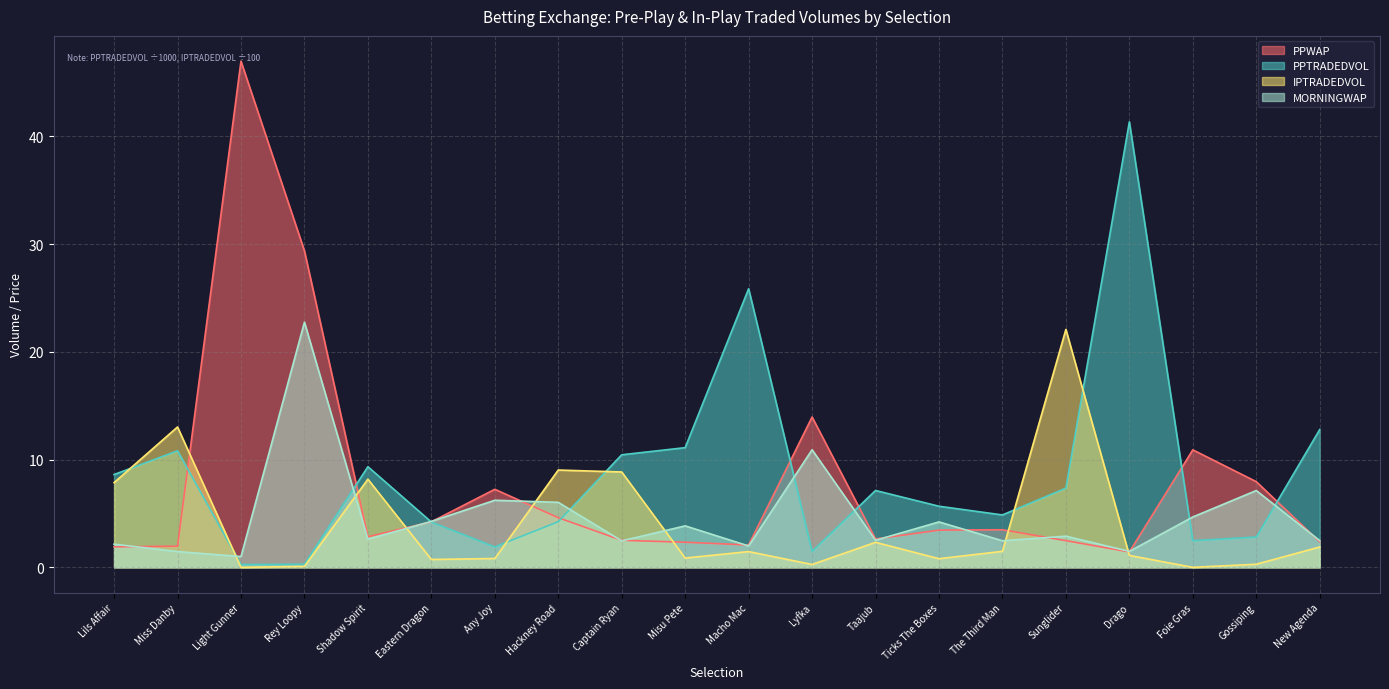

What are all the series names shown in the legend?

PPWAP, PPTRADEDVOL, IPTRADEDVOL, MORNINGWAP